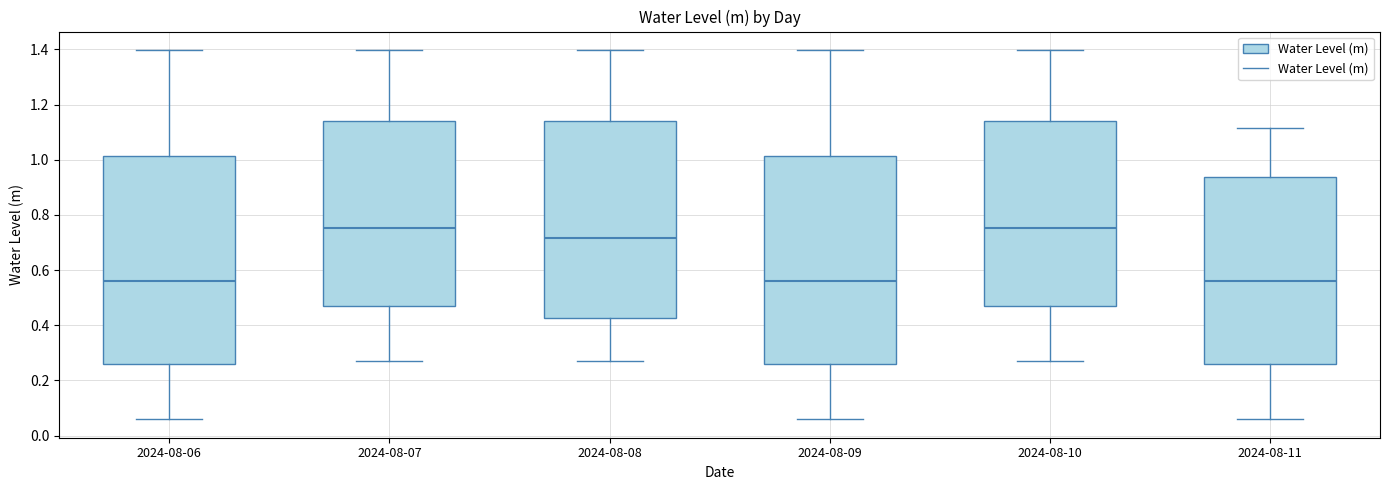

Reading left to right, transcribe this box plot: for each box, give where its median line is, the range the box spans, and where its two whiskers end, as read against the y-axis. The values are not printed on the chart, so give them approximately, as read against the axis.

2024-08-06: median 0.56, box 0.26 to 1.02, whiskers 0.06 to 1.40
2024-08-07: median 0.76, box 0.46 to 1.14, whiskers 0.26 to 1.40
2024-08-08: median 0.72, box 0.42 to 1.14, whiskers 0.26 to 1.40
2024-08-09: median 0.56, box 0.26 to 1.02, whiskers 0.06 to 1.40
2024-08-10: median 0.76, box 0.46 to 1.14, whiskers 0.26 to 1.40
2024-08-11: median 0.56, box 0.26 to 0.94, whiskers 0.06 to 1.12